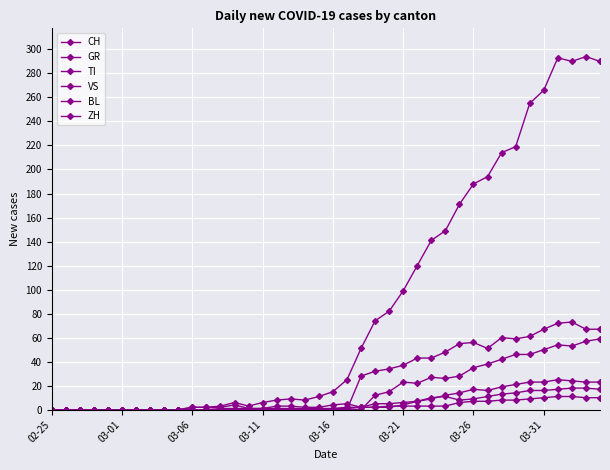

How many interior local peaks does the TI series have?

3